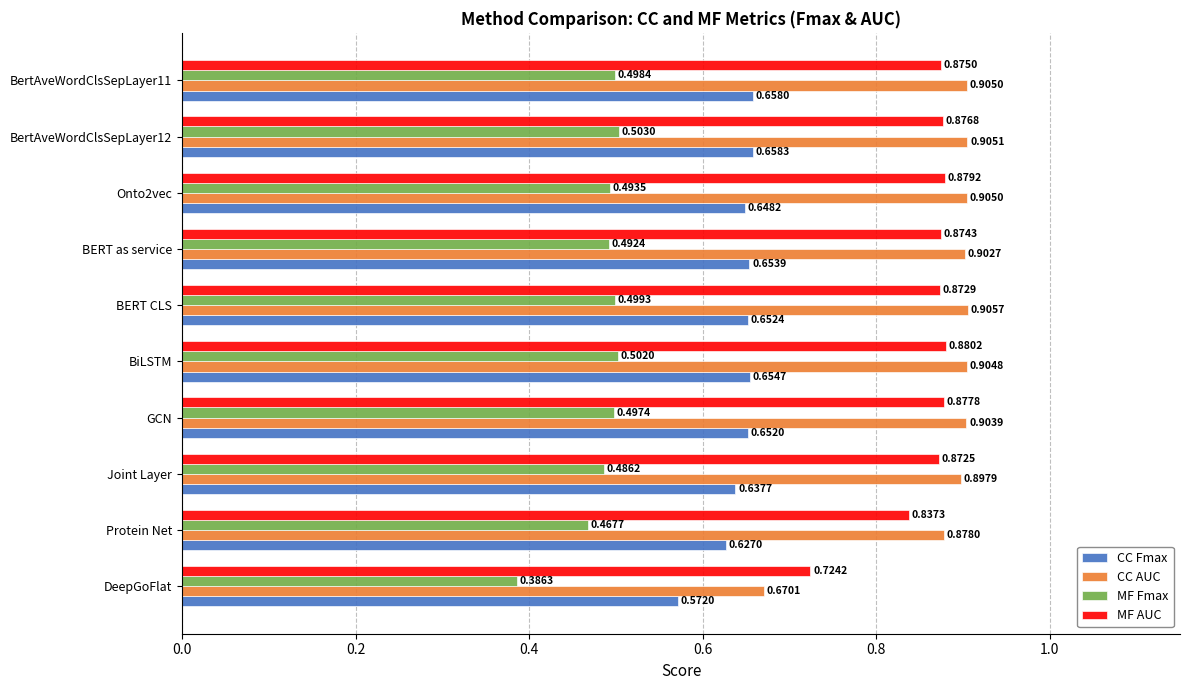

How many series are shown in this chart?

4